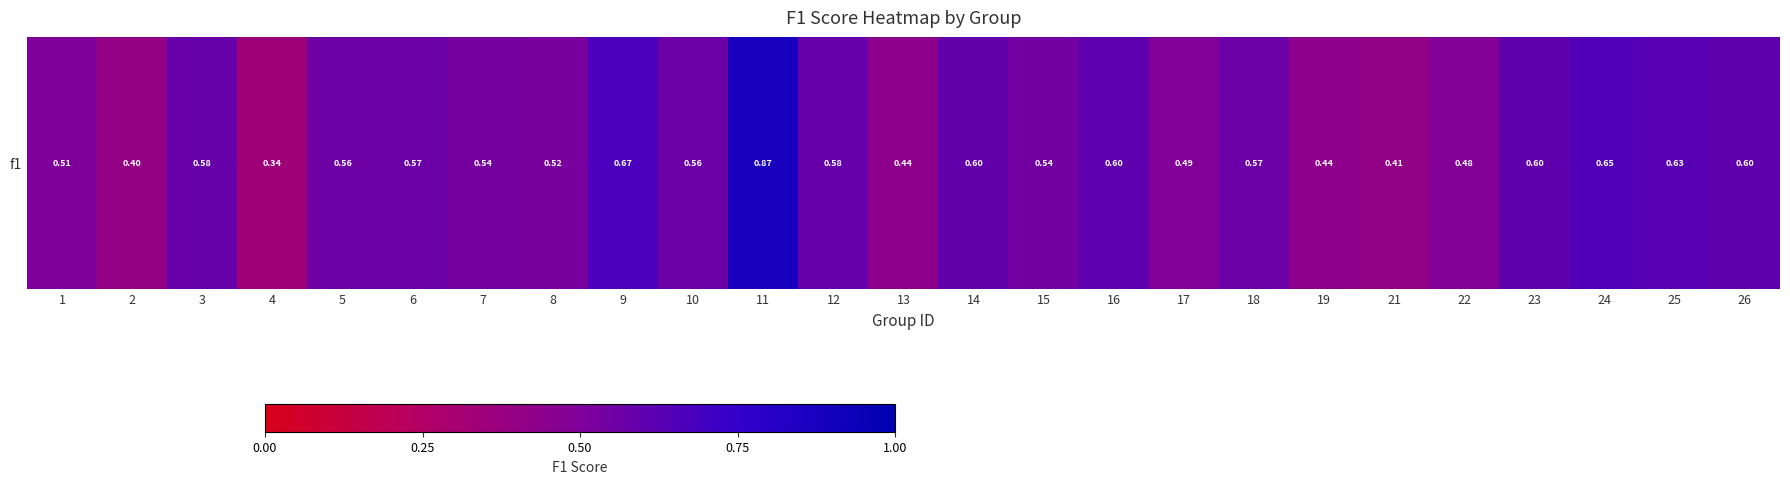

Reading left to right, list all the values displayed in this chart.

0.5	0.4	0.6	0.3	0.6	0.6	0.5	0.5	0.7	0.6	0.9	0.6	0.4	0.6	0.5	0.6	0.5	0.6	0.4	0.4	0.5	0.6	0.6	0.6	0.6